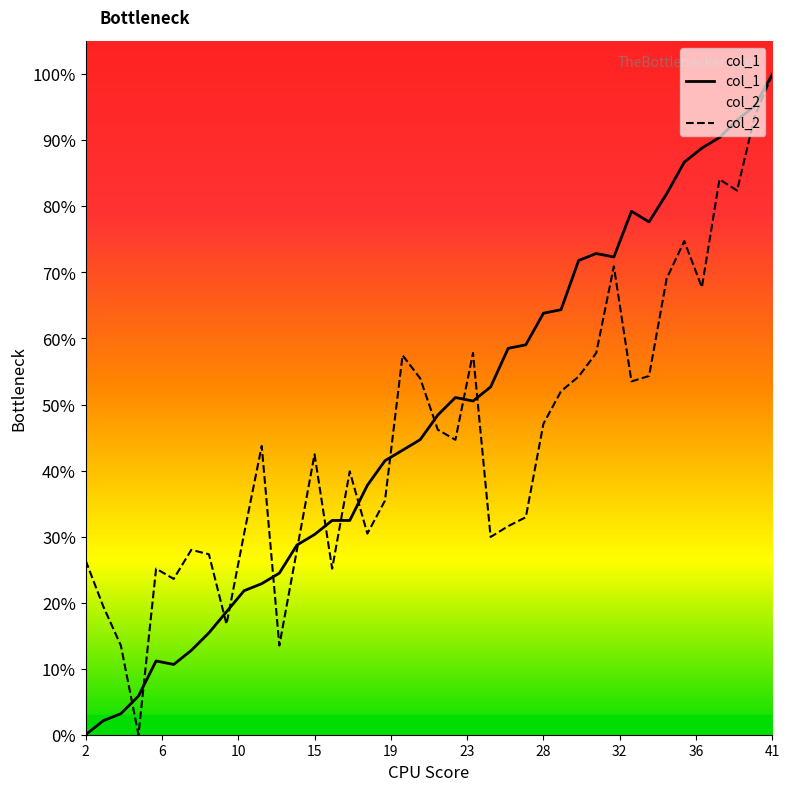

Reading left to right, transcribe all the data shown in this chart.

col_1: 0.0	0.0	0.0	0.1	0.1	0.1	0.1	0.2	0.2	0.2	0.2	0.2	0.3	0.3	0.3	0.3	0.4	0.4	0.4	0.4	0.5	0.5	0.5	0.5	0.6	0.6	0.6	0.6	0.7	0.7	0.7	0.8	0.8	0.8	0.9	0.9	0.9	0.9	1.0	1.0
col_2: 0.3	0.2	0.1	0.0	0.3	0.2	0.3	0.3	0.2	0.3	0.4	0.1	0.3	0.4	0.3	0.4	0.3	0.4	0.6	0.5	0.5	0.4	0.6	0.3	0.3	0.3	0.5	0.5	0.5	0.6	0.7	0.5	0.5	0.7	0.7	0.7	0.8	0.8	0.9	1.0